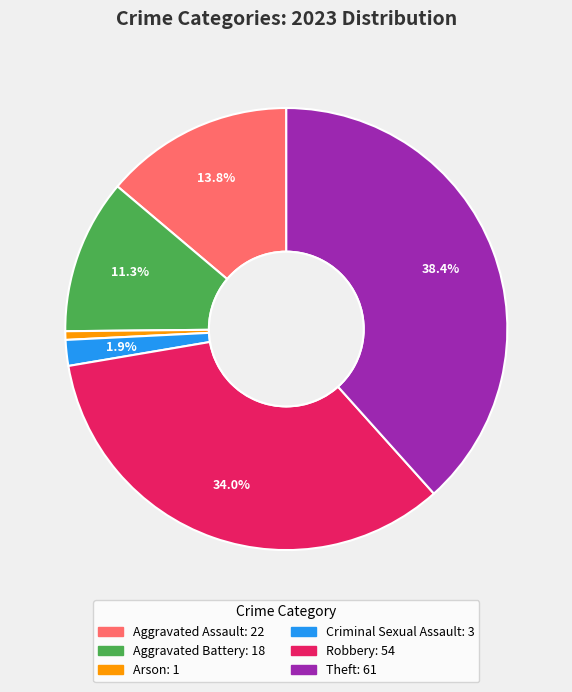

Does Robbery represent more than half of the total?

No